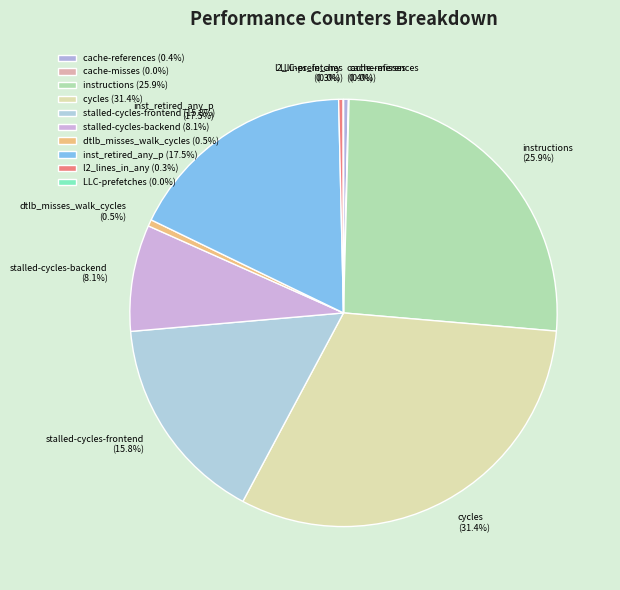

What is the ratio of the value at stalled-cycles-backend to the value at cache-references?

21.8